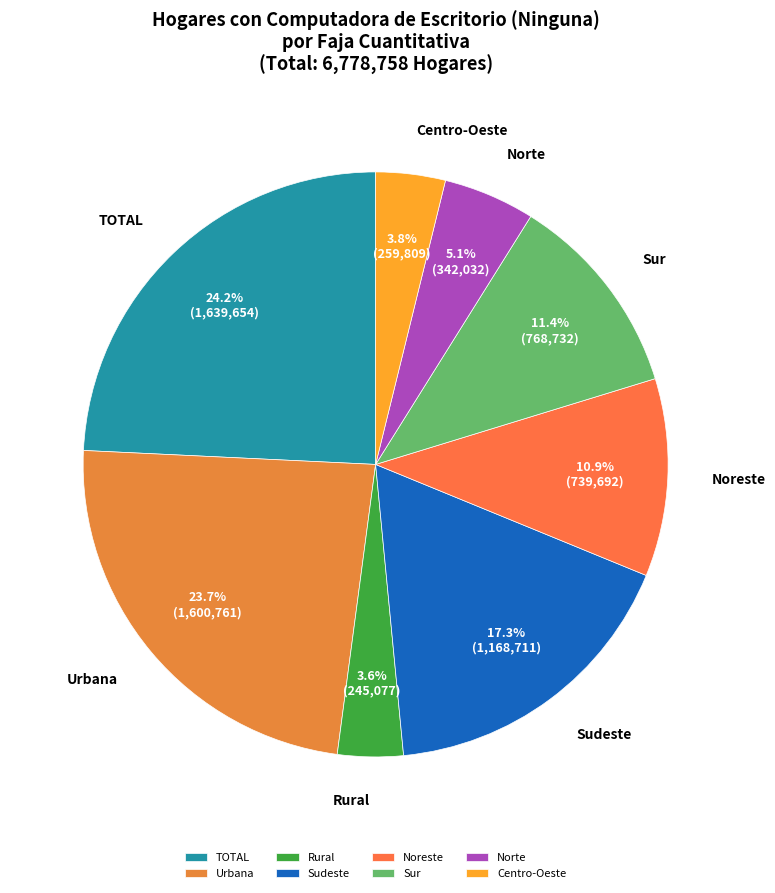

Does any single category account for the majority?

No